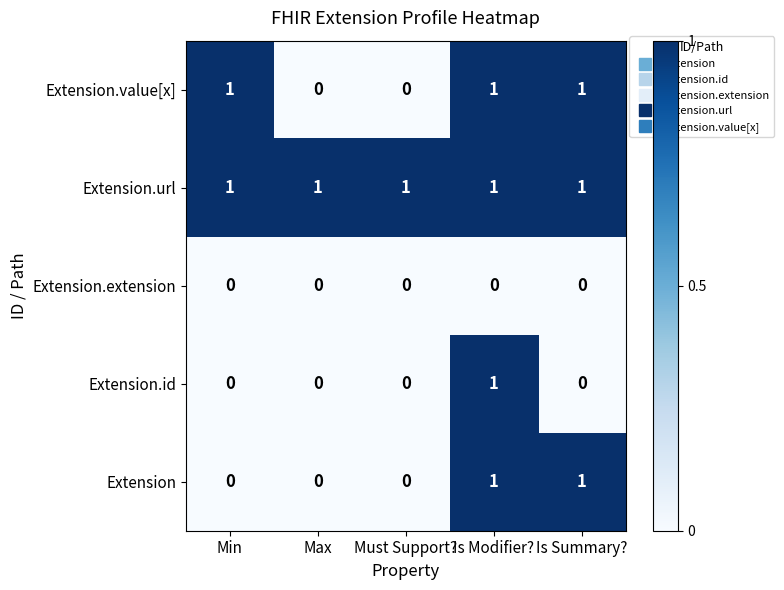

The value of Extension.value[x] at Min is 1. True or false?

True